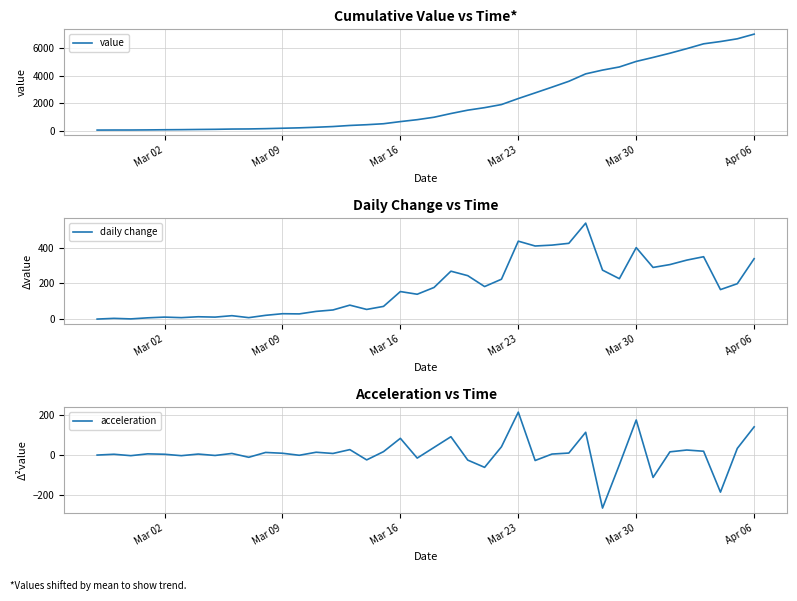

True or false: acceleration has more than 1 points higher than both neighbors.

True